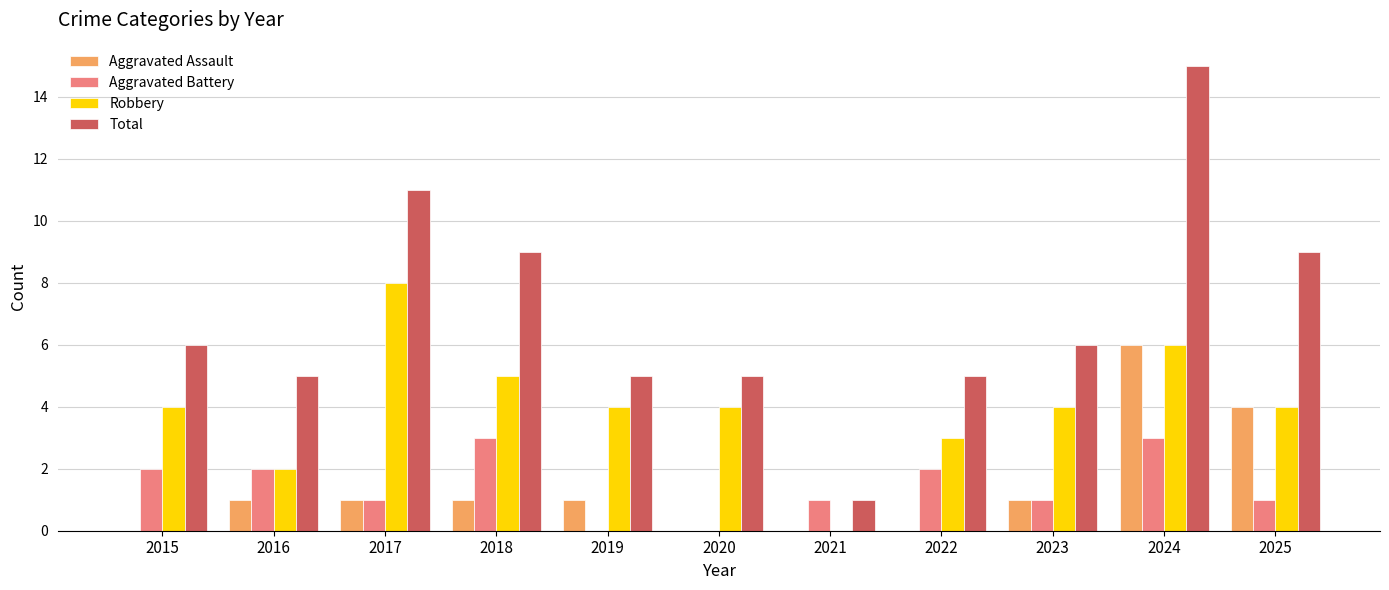

True or false: Aggravated Battery has a value of 1 at 2021.

True